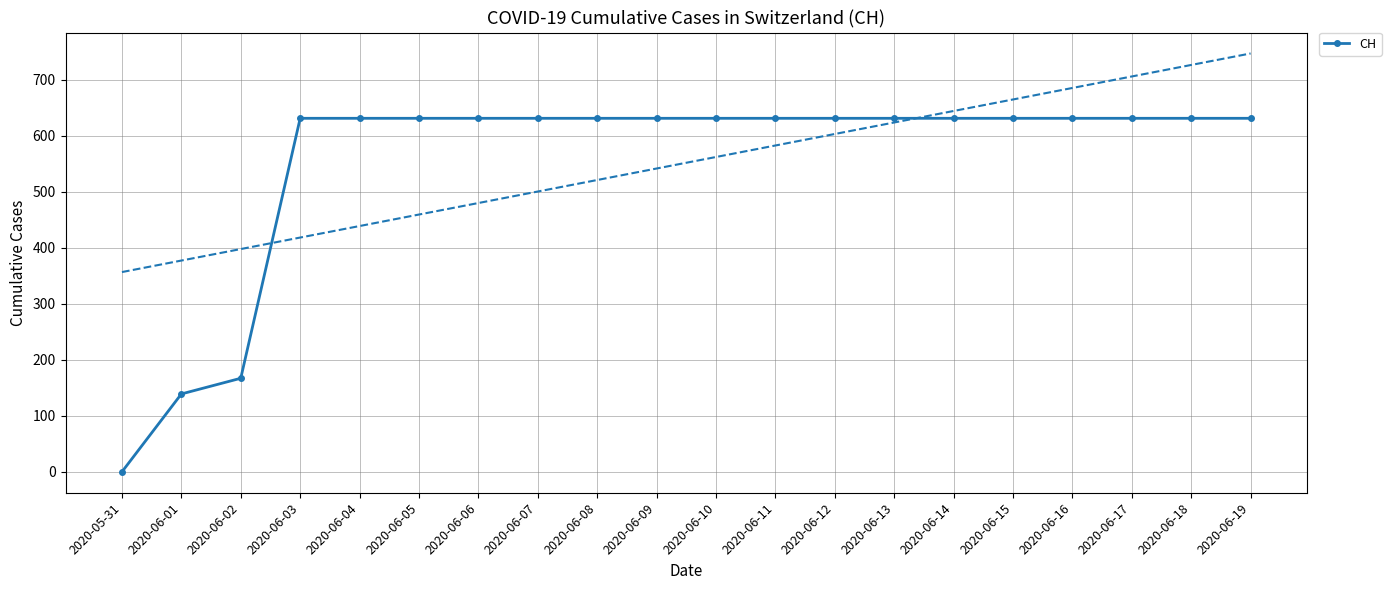

Reading left to right, extract all data points from this chart.

2020-05-31=0	2020-06-01=139	2020-06-02=167	2020-06-03=631	2020-06-04=631	2020-06-05=631	2020-06-06=631	2020-06-07=631	2020-06-08=631	2020-06-09=631	2020-06-10=631	2020-06-11=631	2020-06-12=631	2020-06-13=631	2020-06-14=631	2020-06-15=631	2020-06-16=631	2020-06-17=631	2020-06-18=631	2020-06-19=631